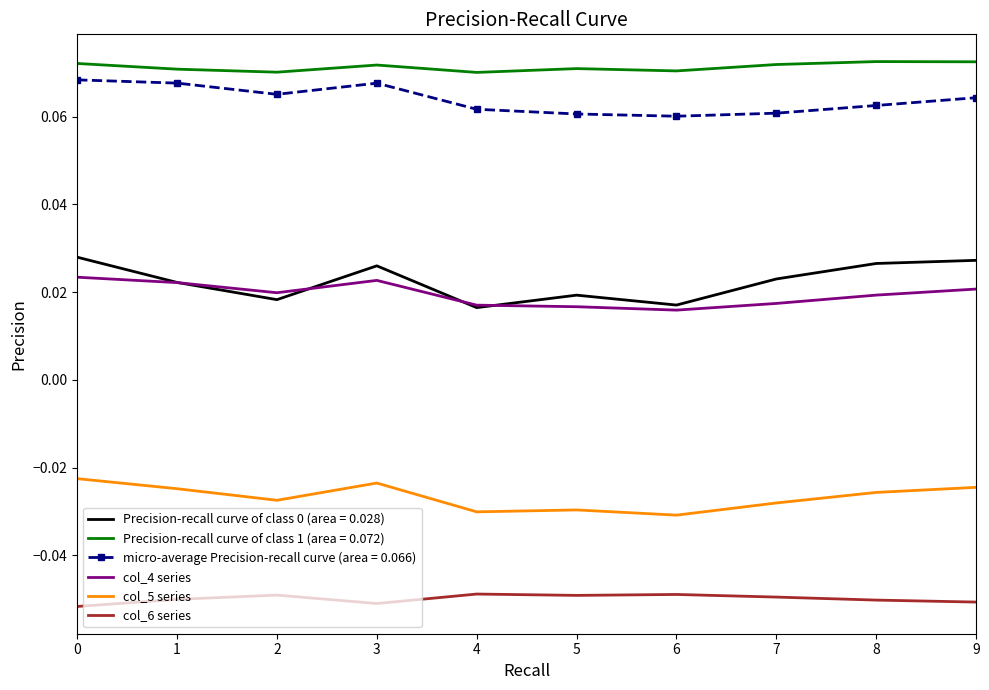

True or false: col_5 series and col_4 series intersect in this chart.

False